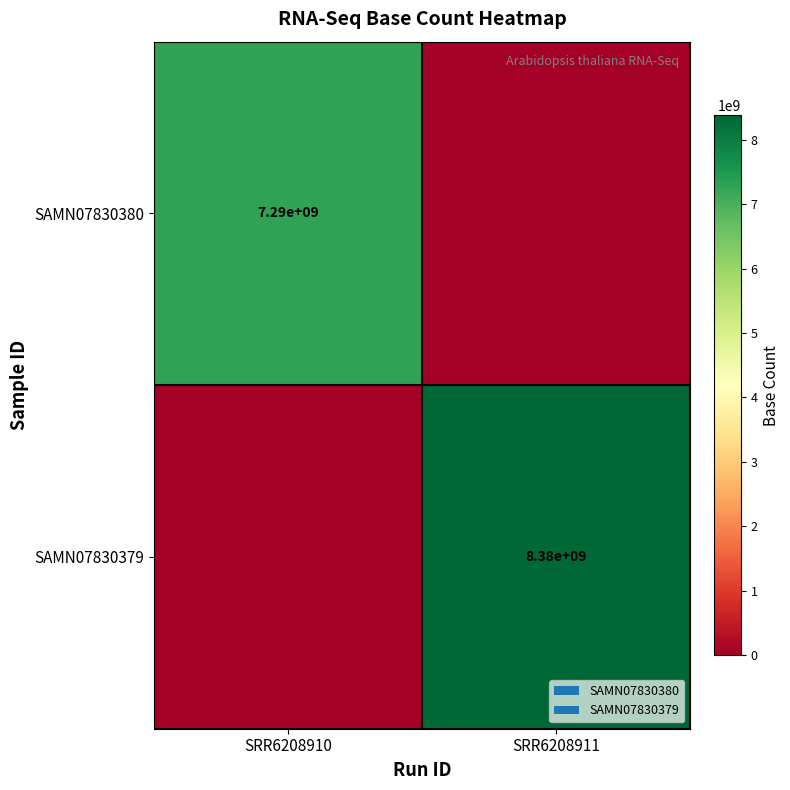

The SAMN07830380 series shows 3281864484 at SRR6208910. True or false?

False